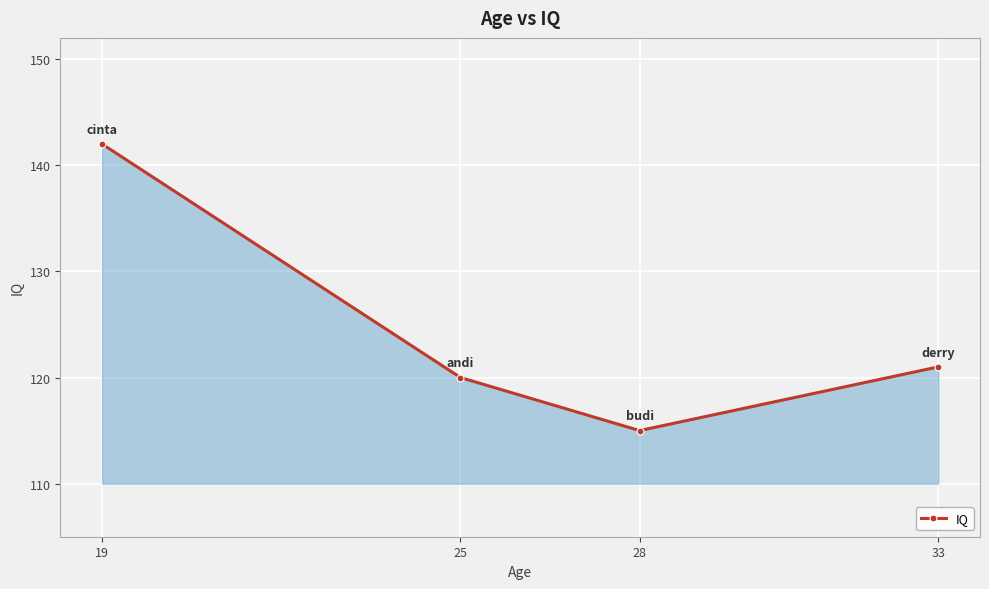

Reading left to right, list all the values displayed in this chart.

19=142	25=120	28=115	33=121